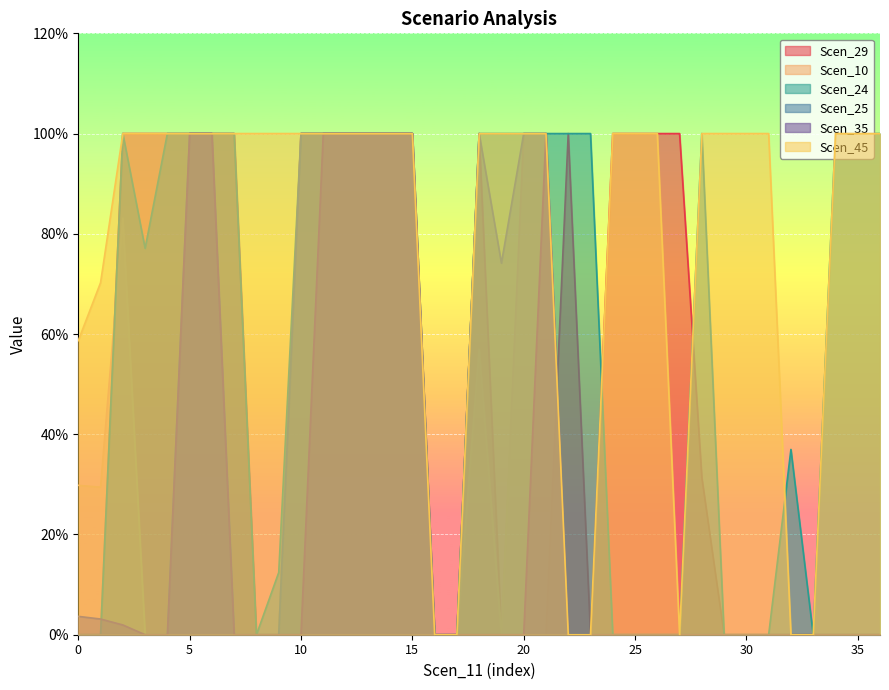

Which series changed the most between 10 and 20?

Scen_29